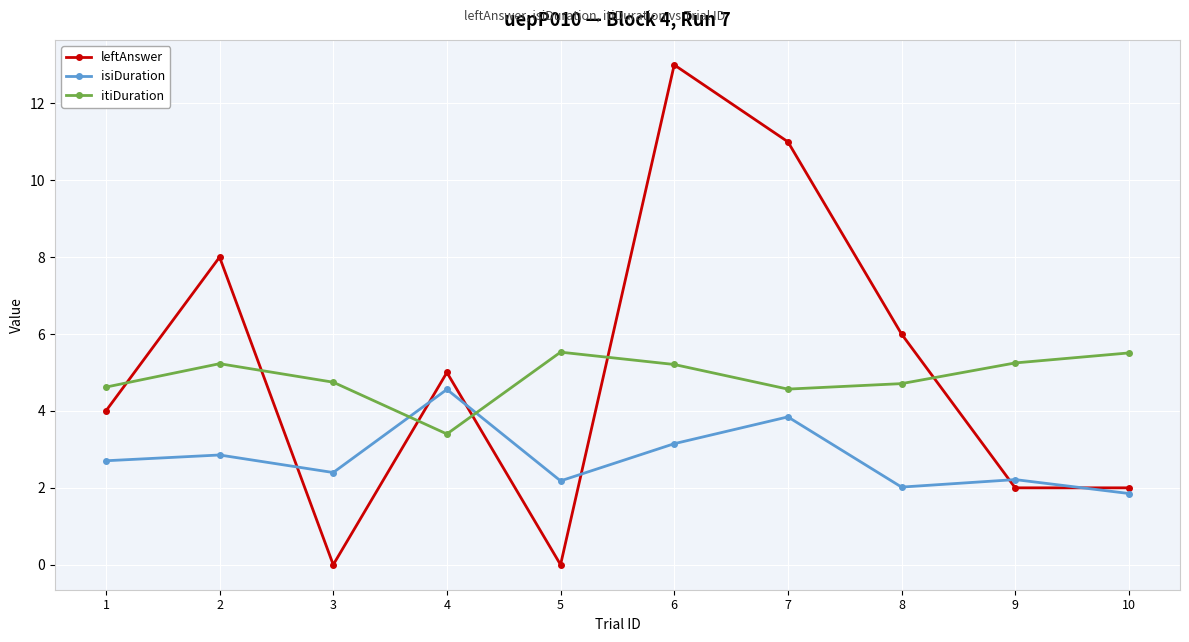

Between 3 and 8, which series saw the biggest shift?

leftAnswer